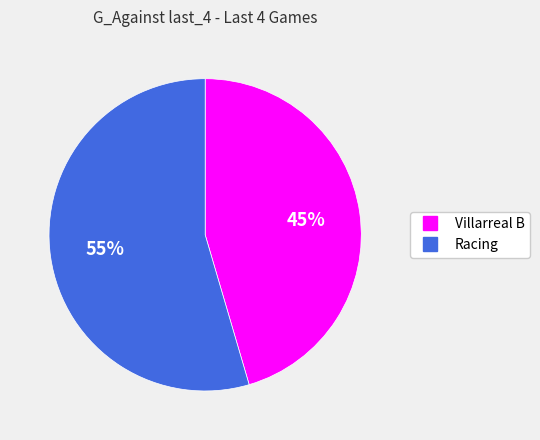

Rank the categories by value from highest to lowest.

Racing, Villarreal B